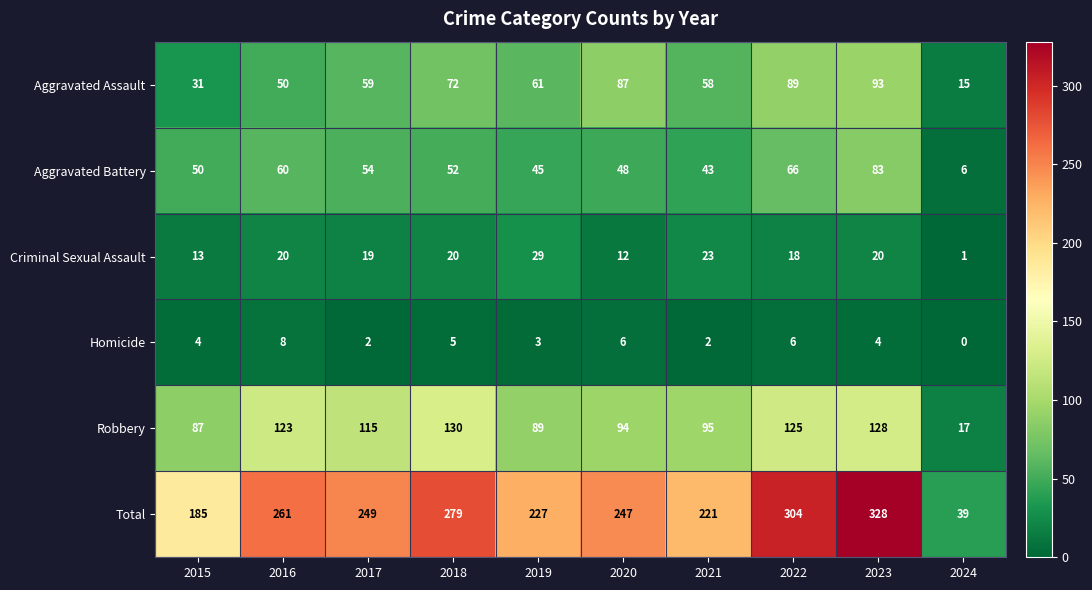

What is the total value across all series at 2022?

608